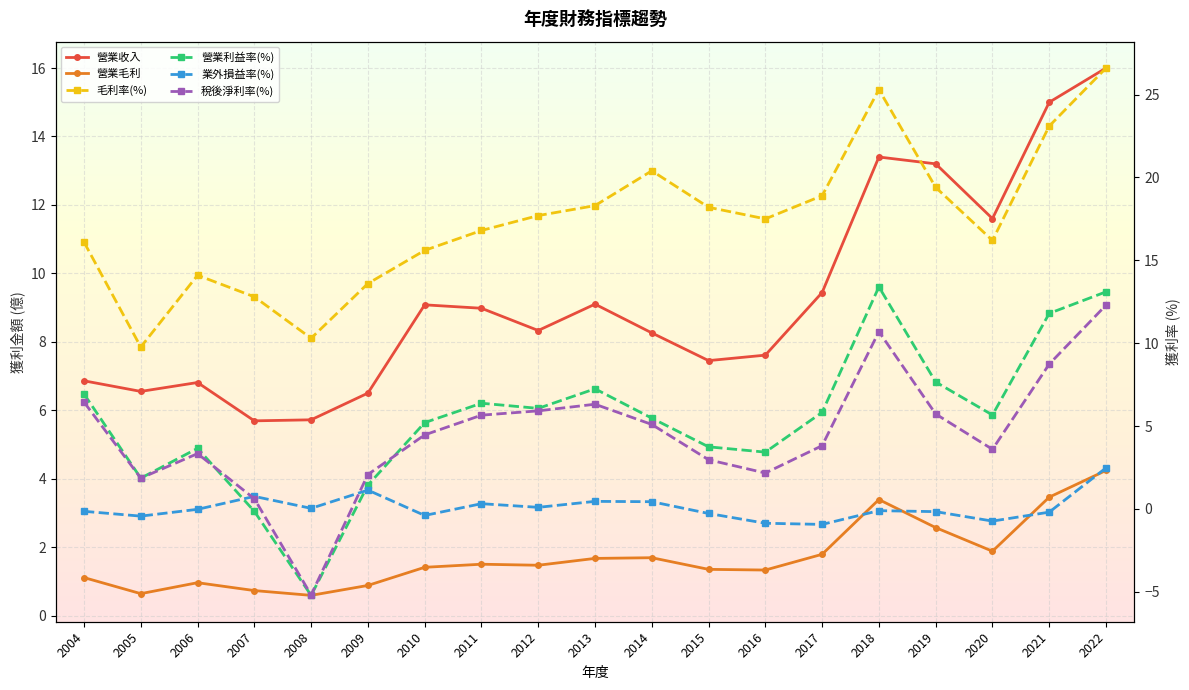

What is the total value across all series at 2004?

37.3